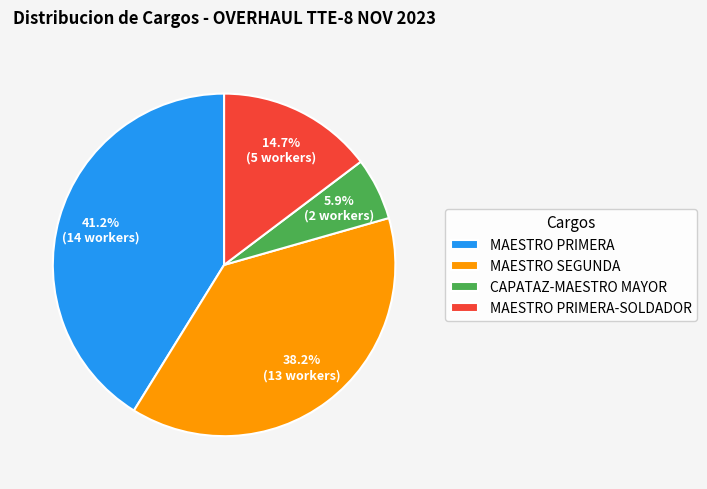

Between MAESTRO SEGUNDA and MAESTRO PRIMERA-SOLDADOR, which is larger?

MAESTRO SEGUNDA